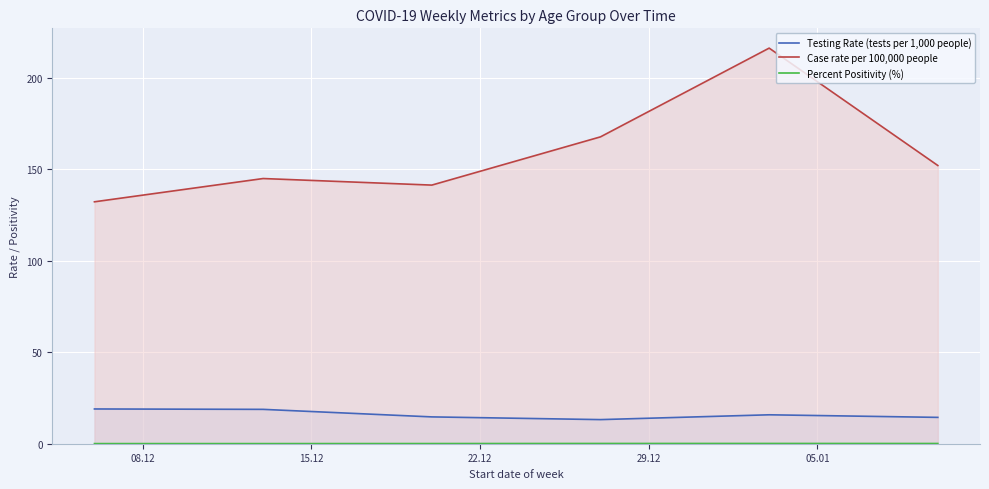

What is the minimum value for Percent Positivity (%)?

0.1